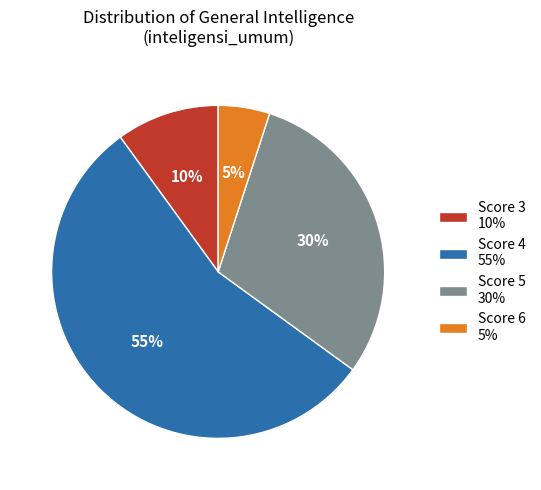

Does any single category account for the majority?

Yes